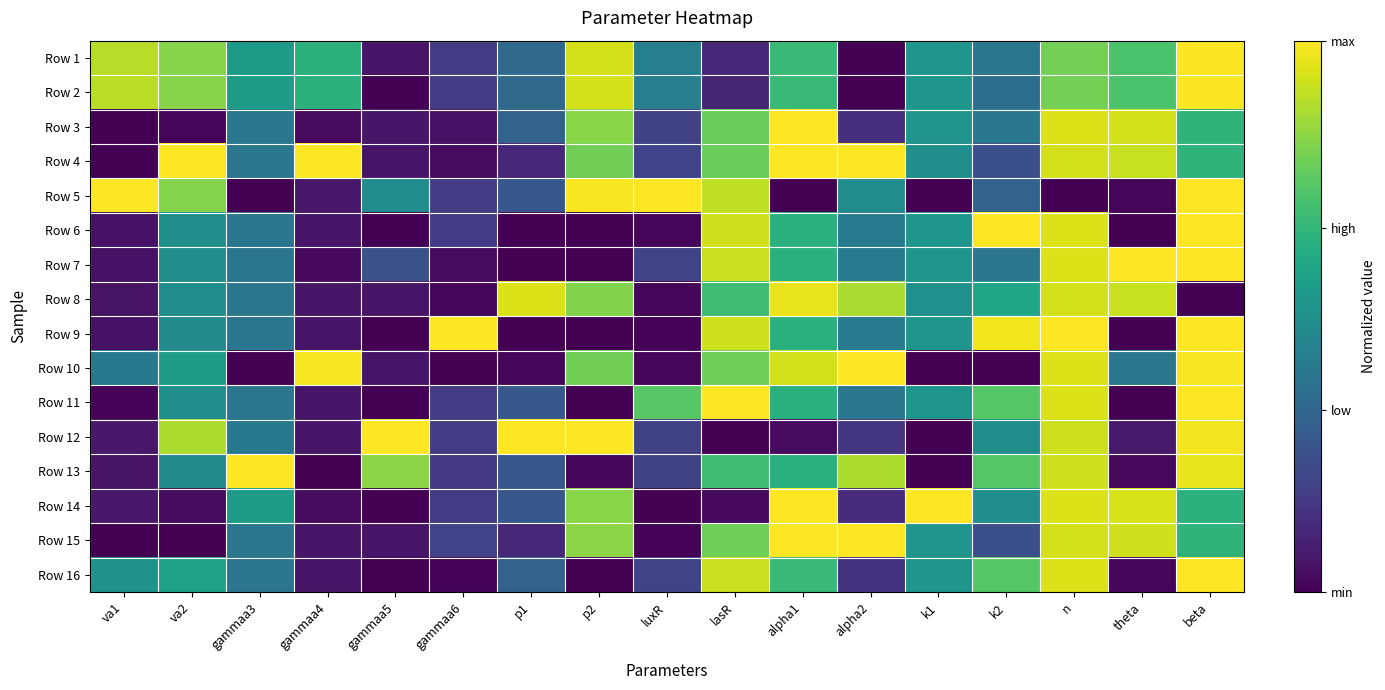

What is the maximum value shown in the chart?

1.0